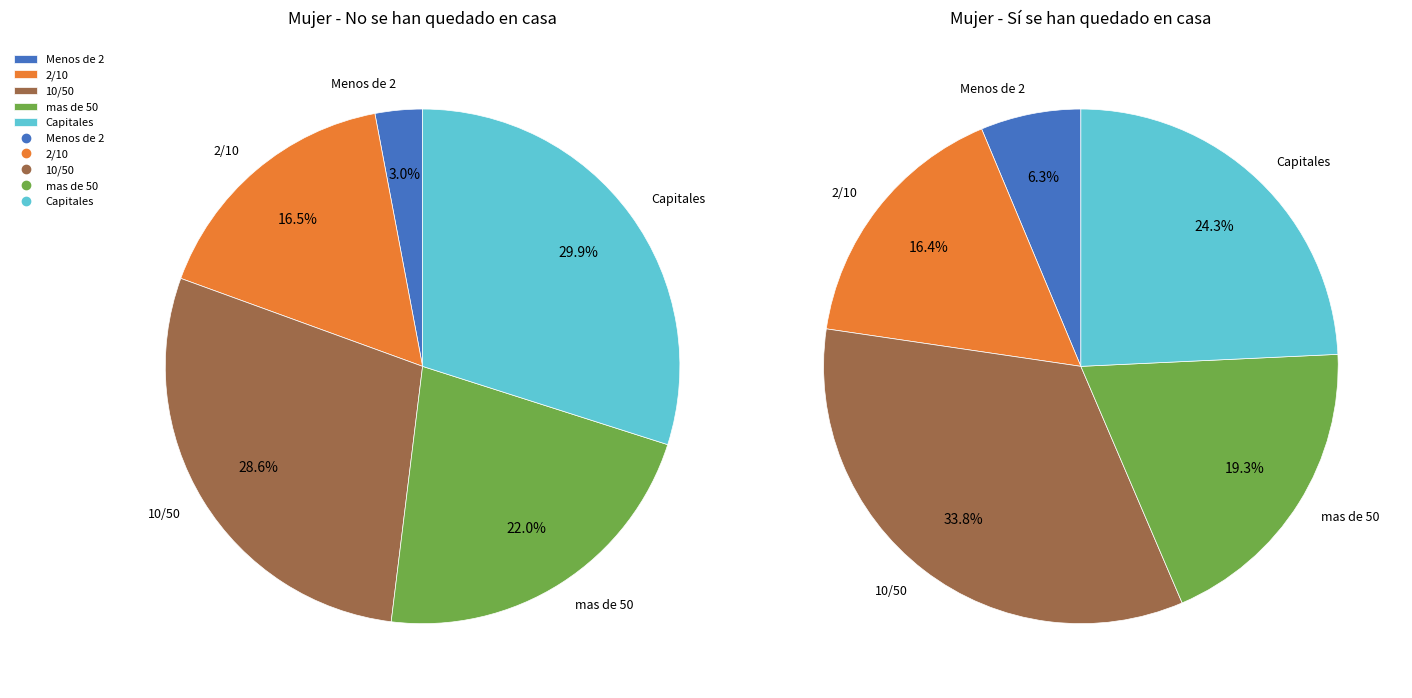

To the nearest percent, what is the difference between the Capitales and 10/50 slice percentages?

1%